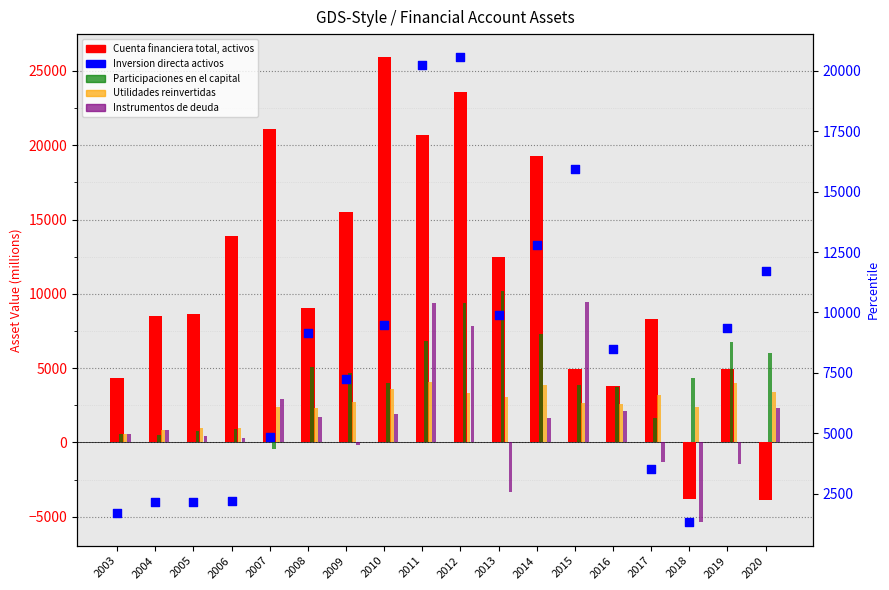

Which series has the largest Y range (max minus min)?

Cuenta financiera total, activos